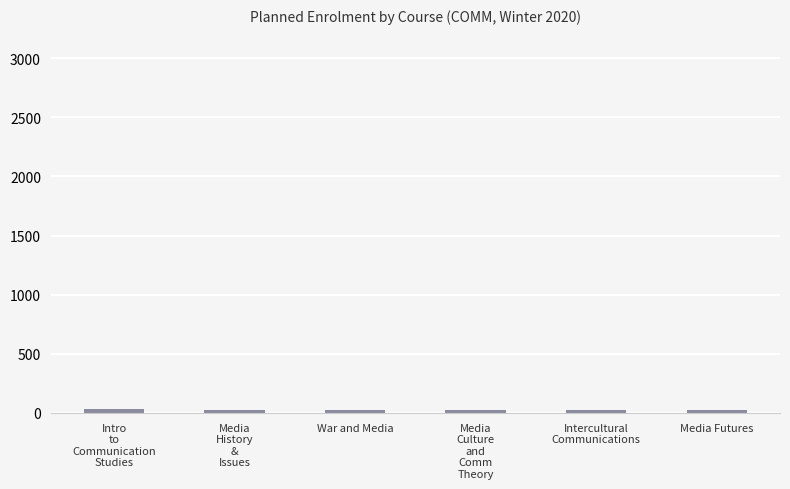

What is the average value?

26